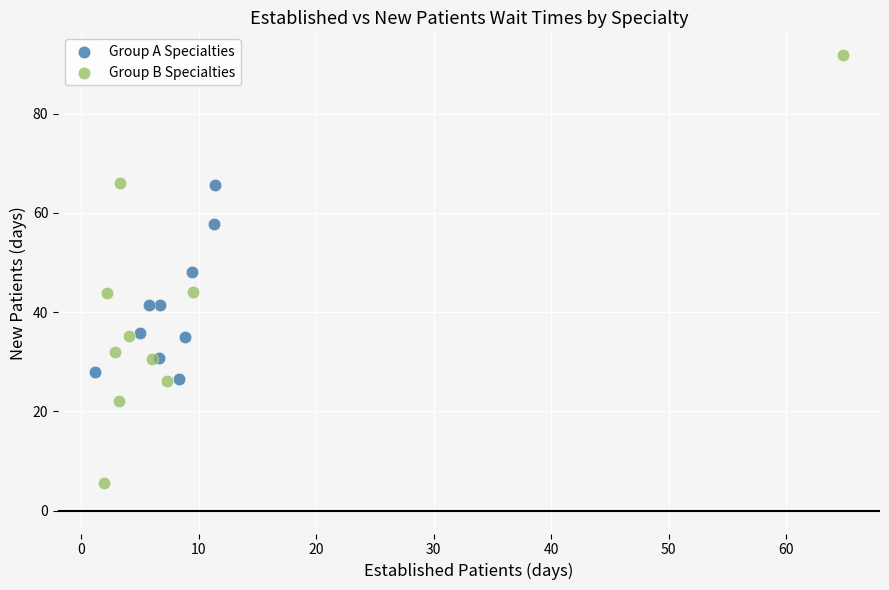

Which series has the widest spread of Y values?

Group B Specialties